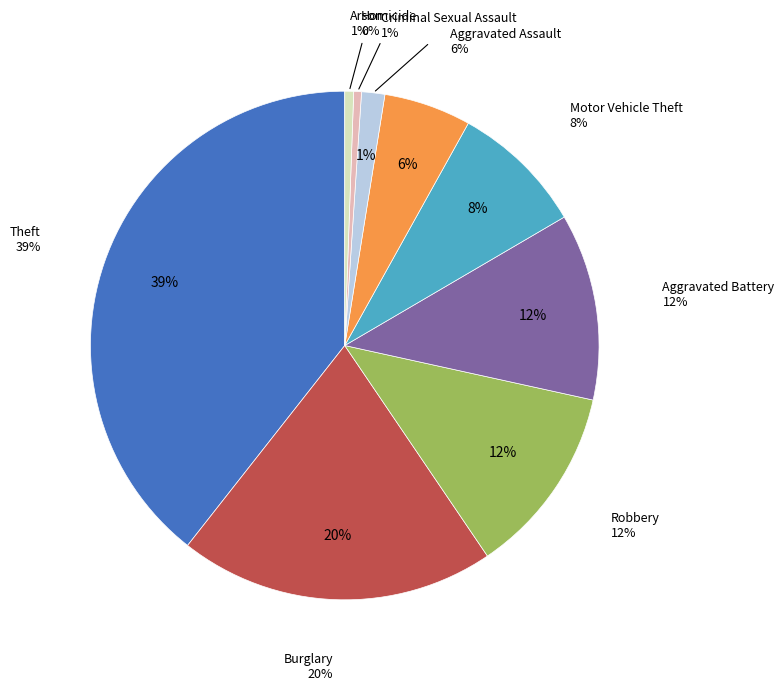

To the nearest percent, what is the difference between the largest and smallest slice percentages?

39%